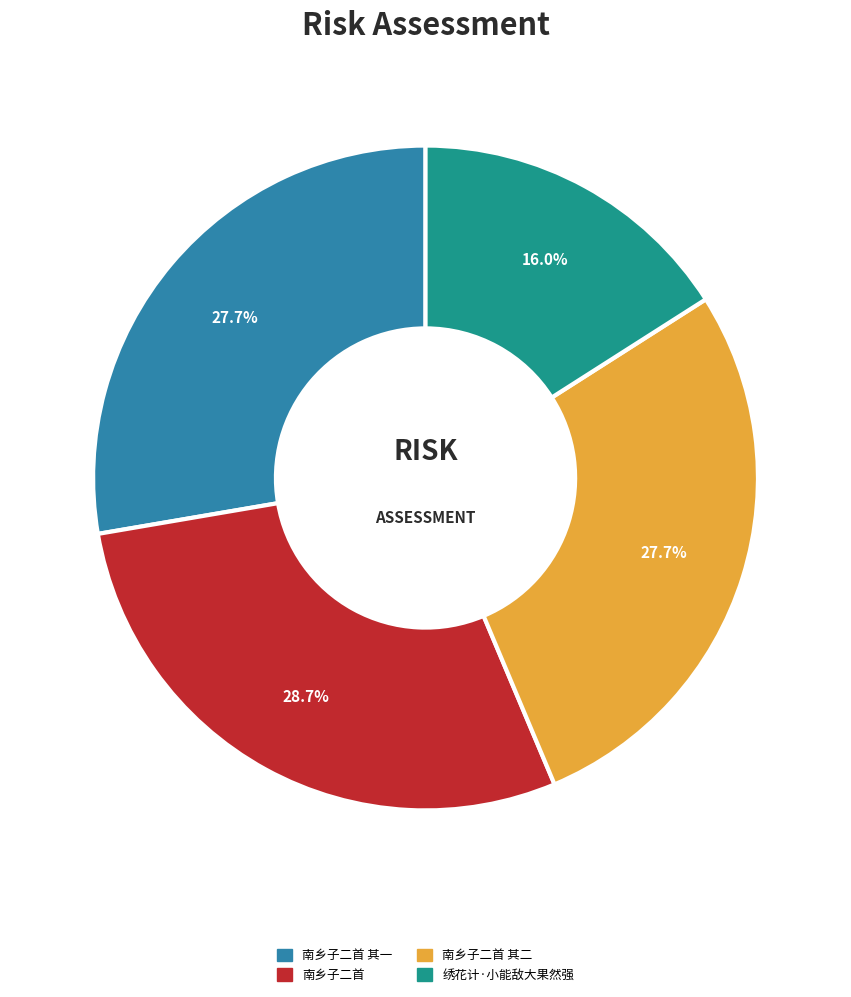

Does any single category account for the majority?

No